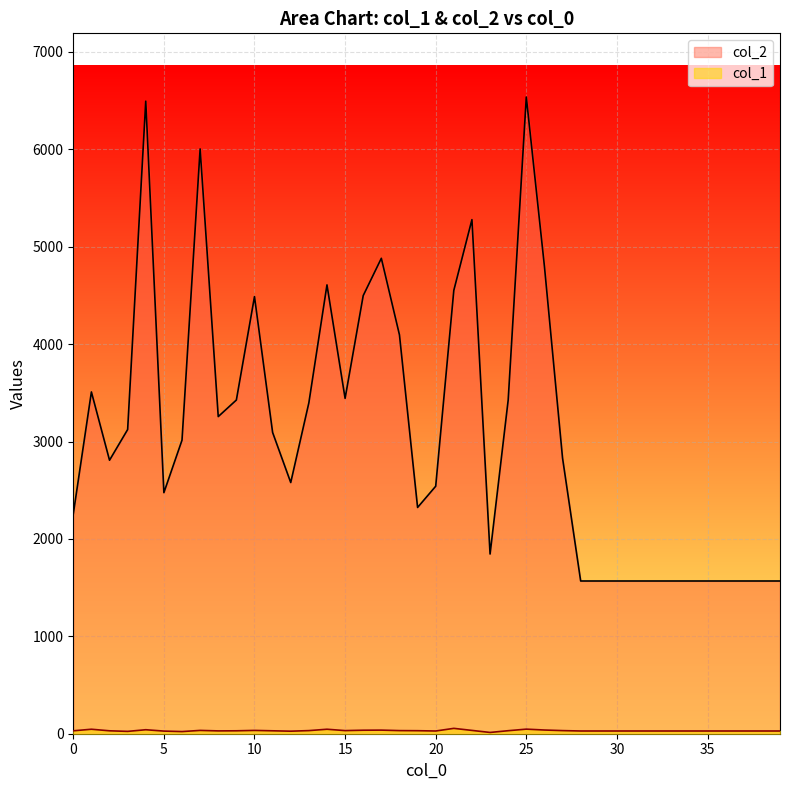

What is the value of the col_2 point at the 29th from the left?

1568